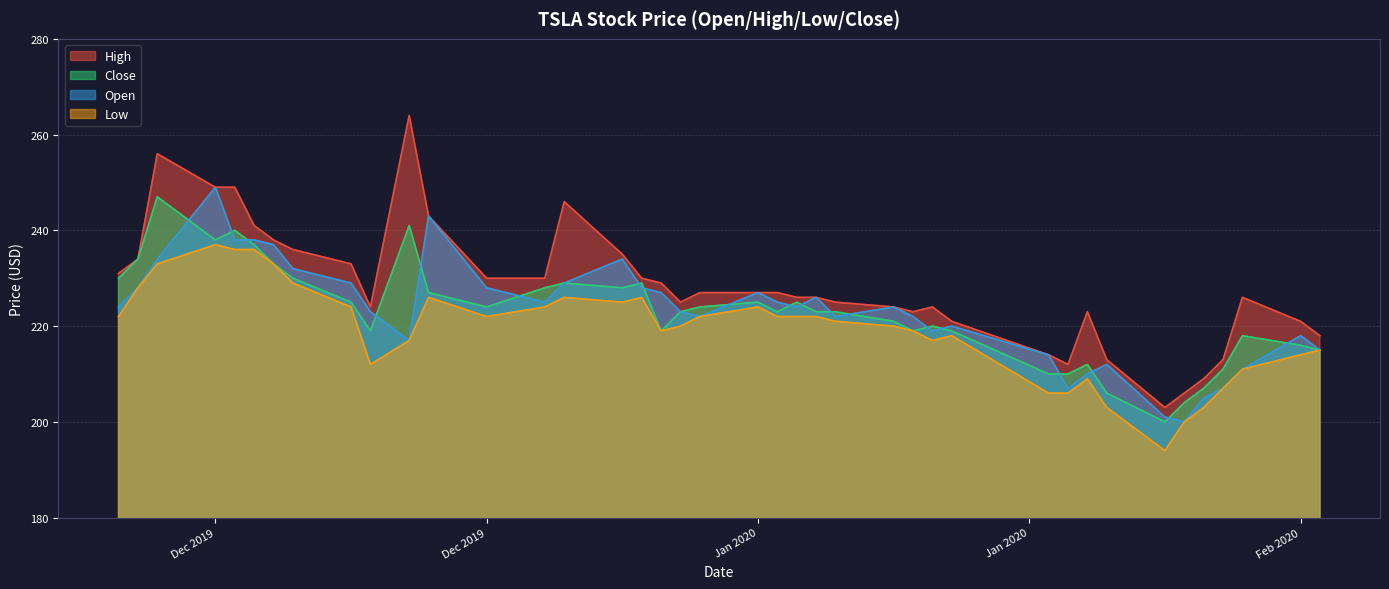

What is the difference between the High values at 2019-12-26 and 2020-01-15?

38